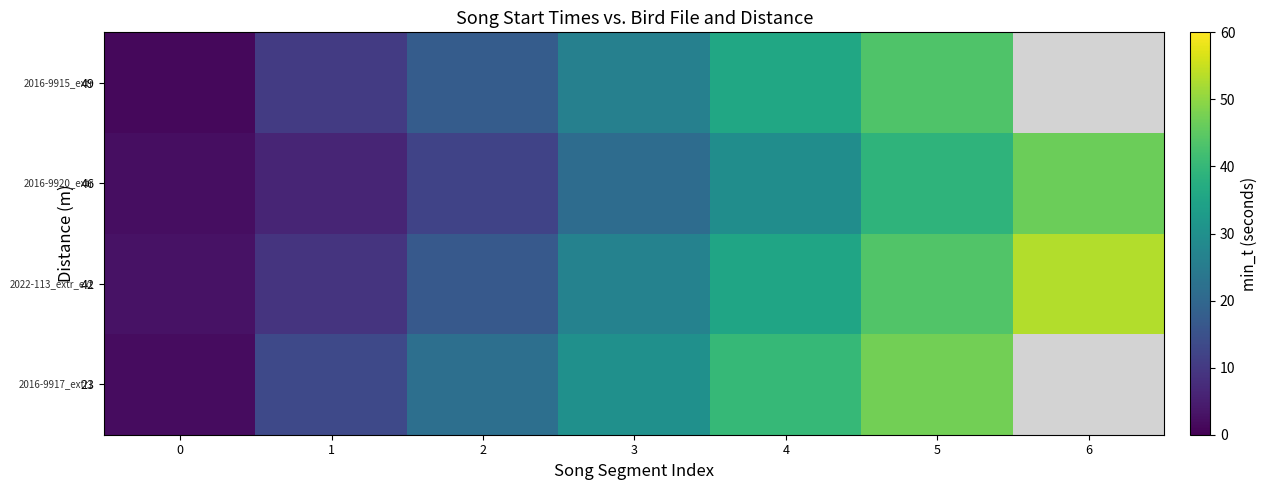

Rank the categories by 49 value from lowest to highest.

0, 1, 2, 3, 4, 5, 6